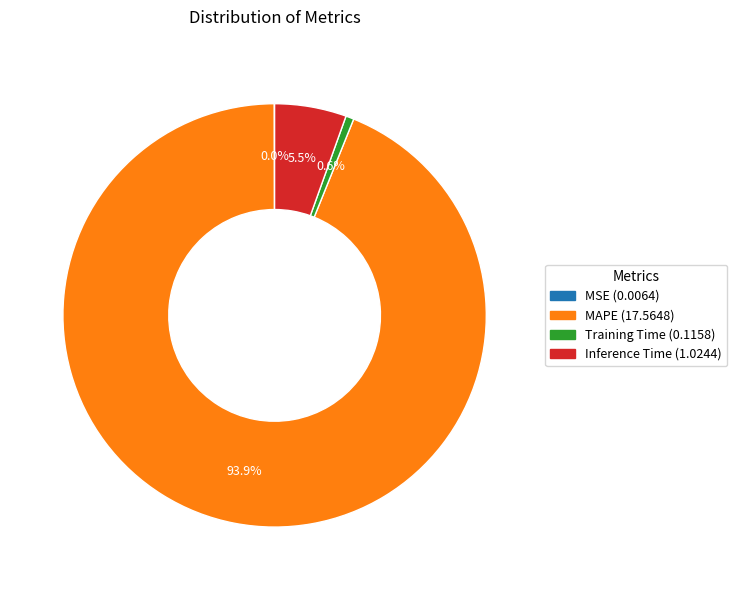

Which has a higher value, Inference Time or Training Time?

Inference Time